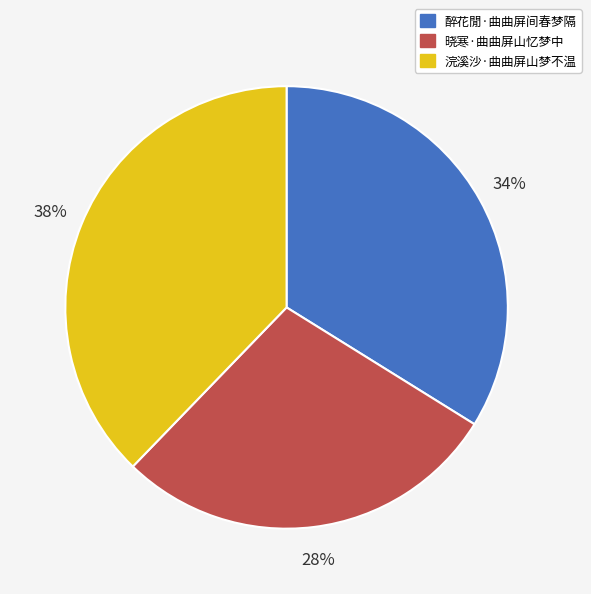

Is there any slice that represents more than half of the pie?

No